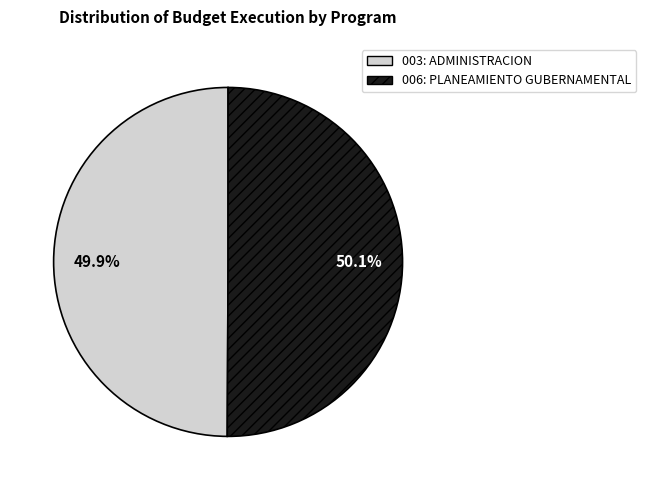

What percentage is the 006: PLANEAMIENTO GUBERNAMENTAL slice, to the nearest percent?

50%